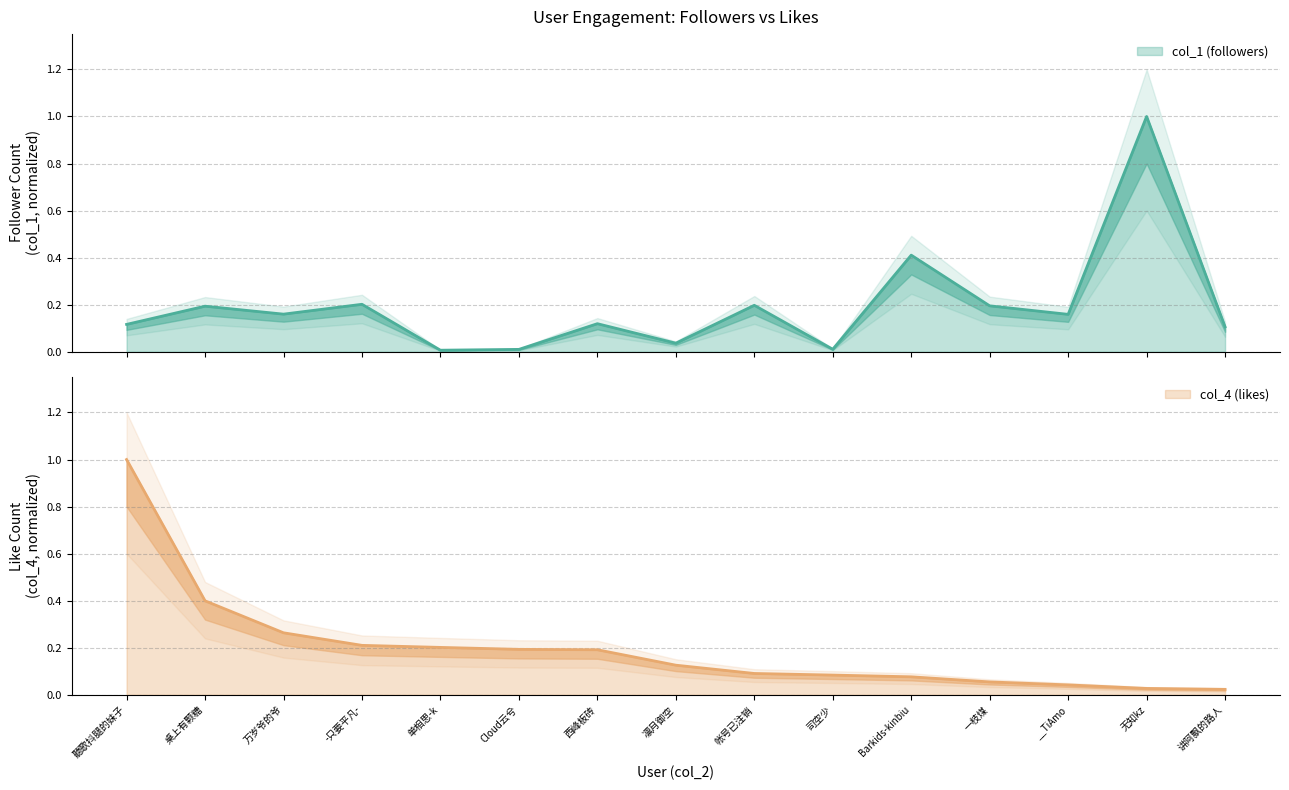

Reading left to right, what are all the values shown in this chart?

col_1: 0.1	0.2	0.2	0.2	0.0	0.0	0.1	0.0	0.2	0.0	0.4	0.2	0.2	1.0	0.1
col_4: 1.0	0.4	0.3	0.2	0.2	0.2	0.2	0.1	0.1	0.1	0.1	0.1	0.0	0.0	0.0